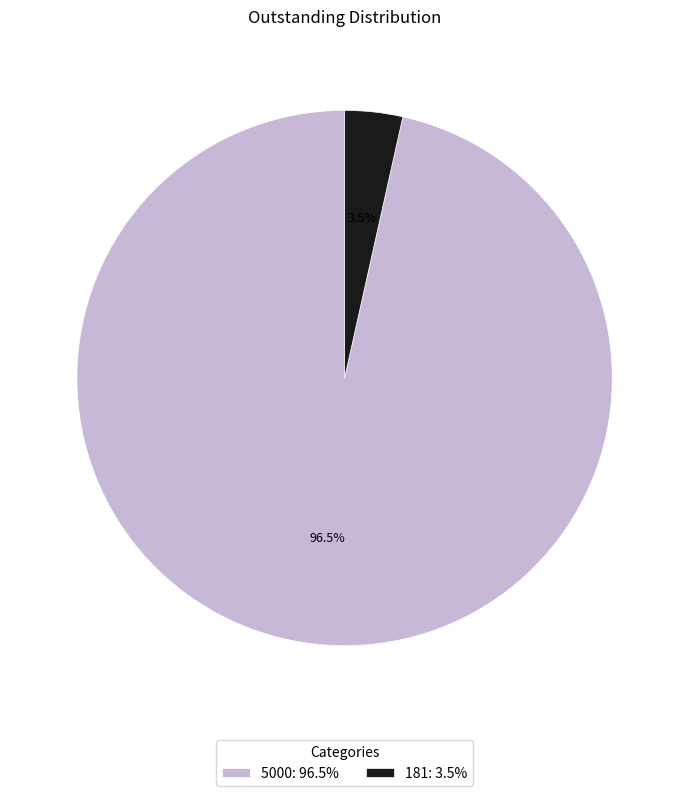

Combined, do 5000 and 181 account for over 50%?

Yes